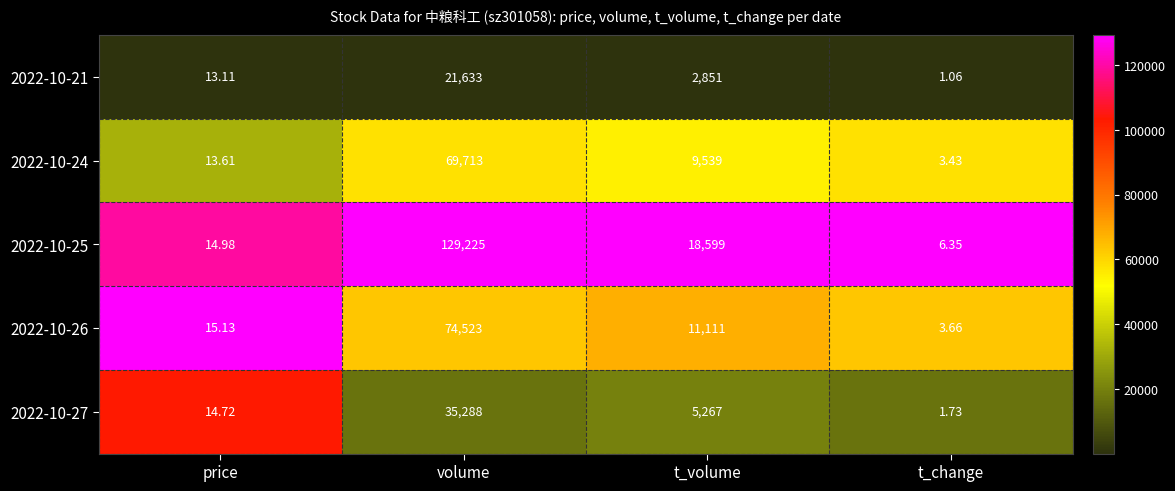

At which label does 2022-10-25 reach its minimum?

t_change